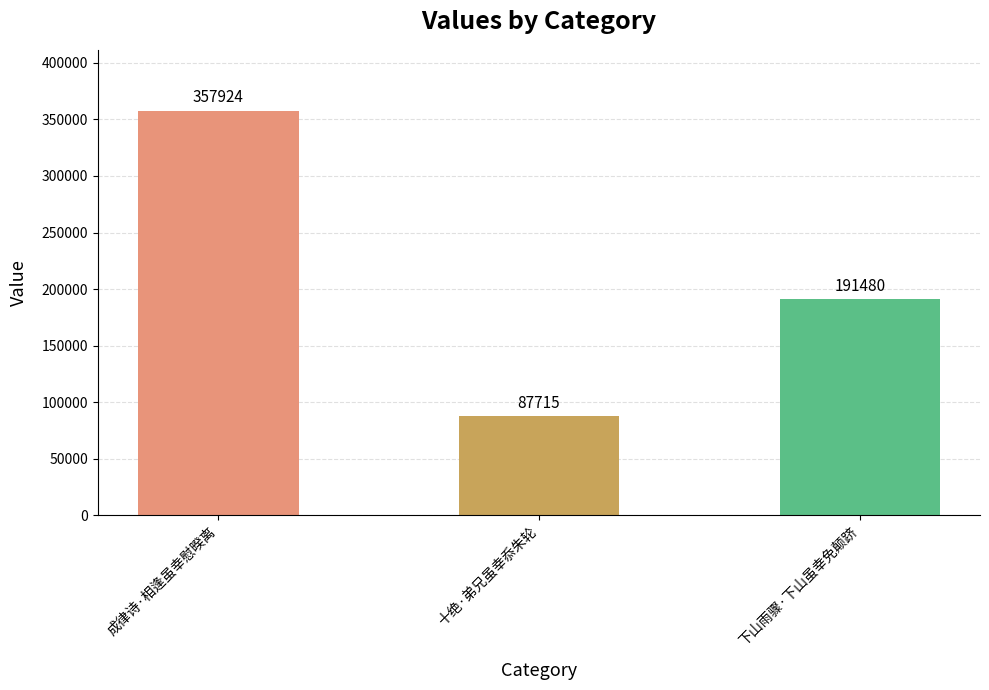

Between 十绝·弟兄虽幸忝朱轮 and 成律诗·相逢虽幸慰暌离, which is larger?

成律诗·相逢虽幸慰暌离